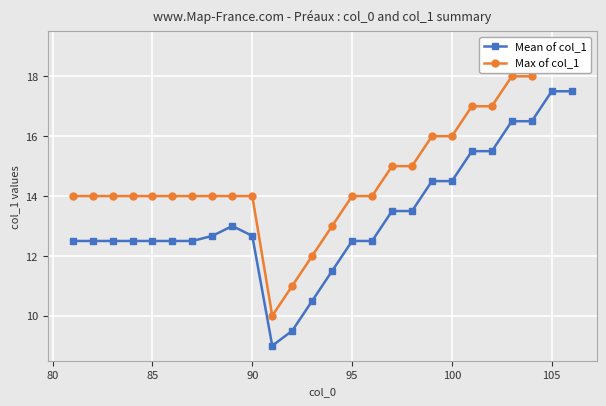

What is the highest value of the Mean of col_1 series?

17.5